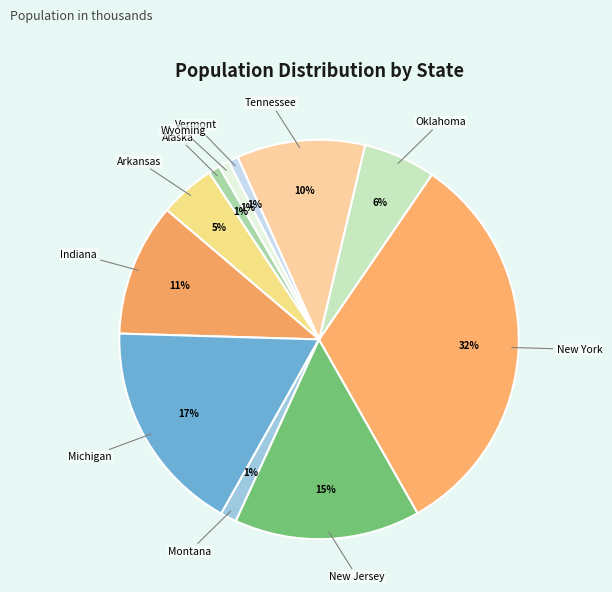

To the nearest percent, what is the average slice percentage?

9%